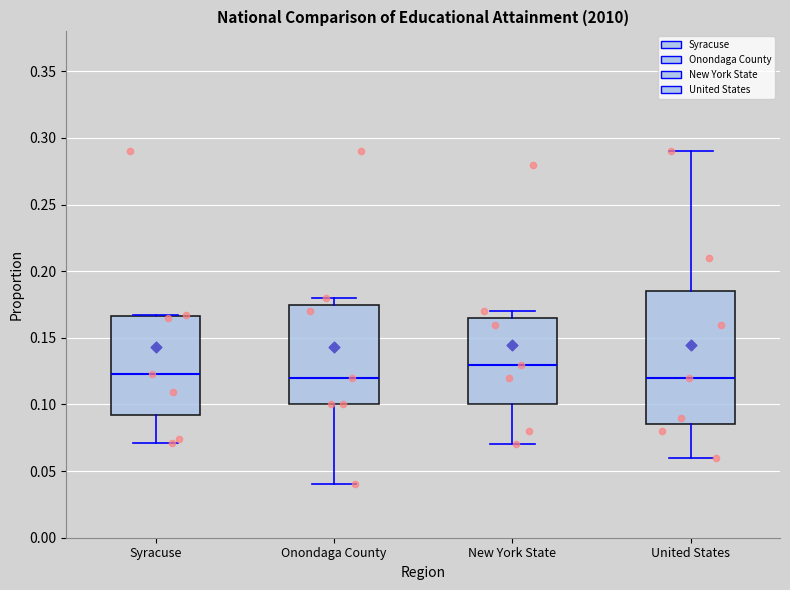

Where is the upper edge of the box for United States on the y-axis? The values are not printed on the chart, so give them approximately, as read against the axis.

0.185